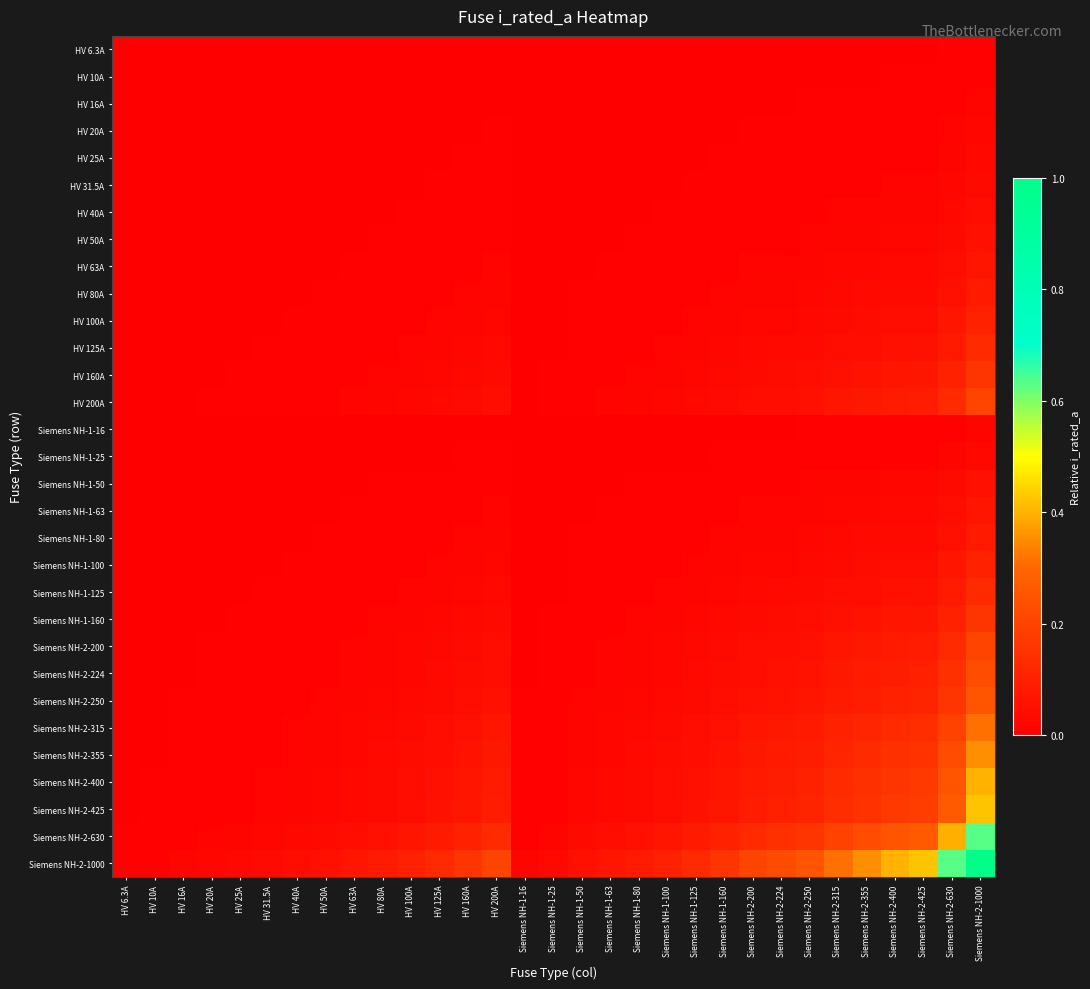

Which has a higher value, HV 20A or HV 80A?

HV 80A